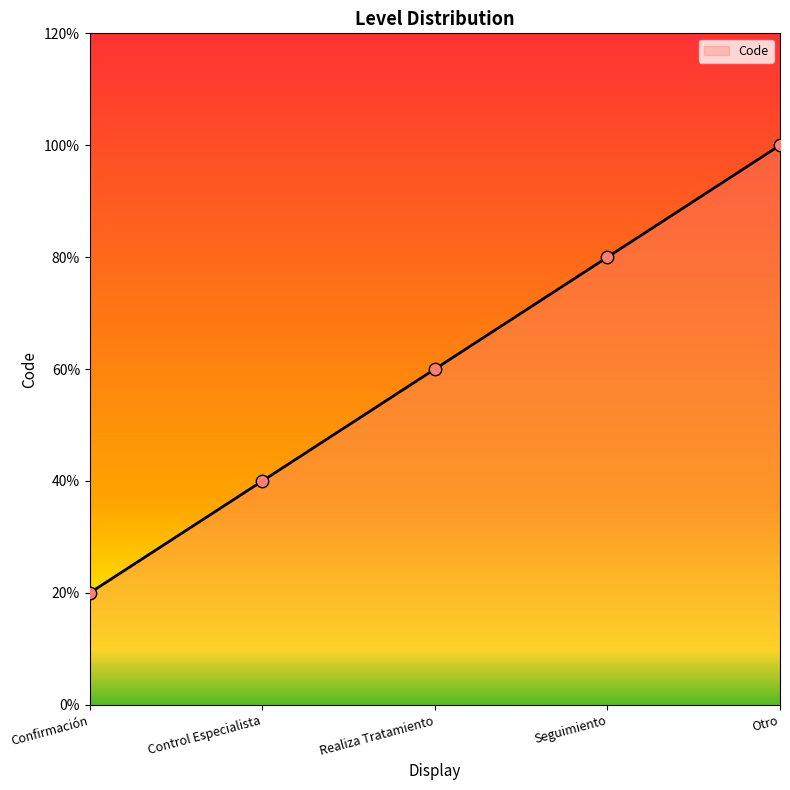

Between Realiza Tratamiento and Confirmación, which is larger?

Realiza Tratamiento